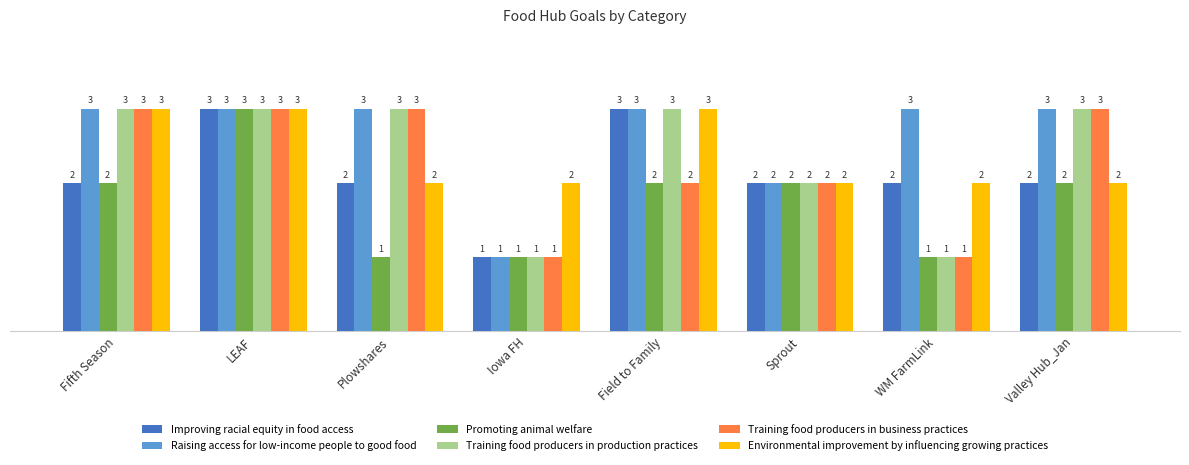

What is the sum of the Environmental improvement by influencing growing practices values at WM FarmLink and Plowshares?

4